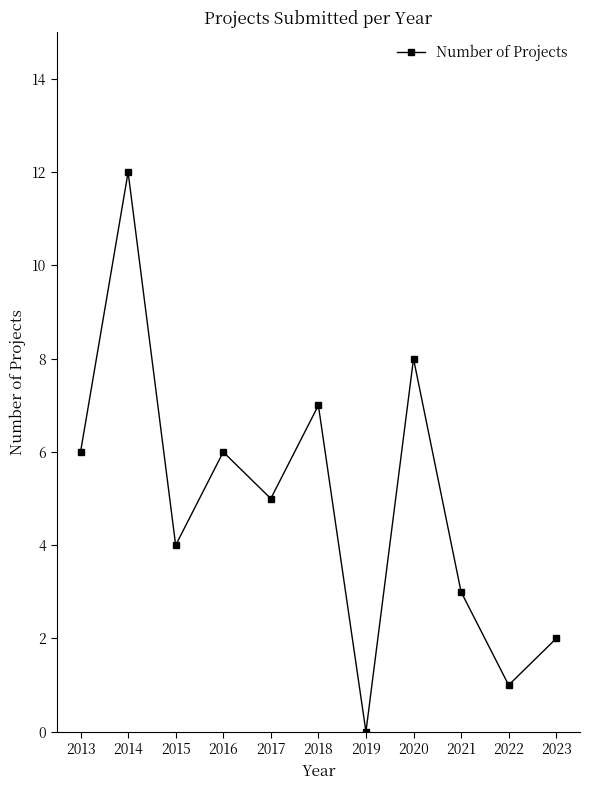

Reading right to left, transcribe all the data shown in this chart.

2023=2	2022=1	2021=3	2020=8	2019=0	2018=7	2017=5	2016=6	2015=4	2014=12	2013=6